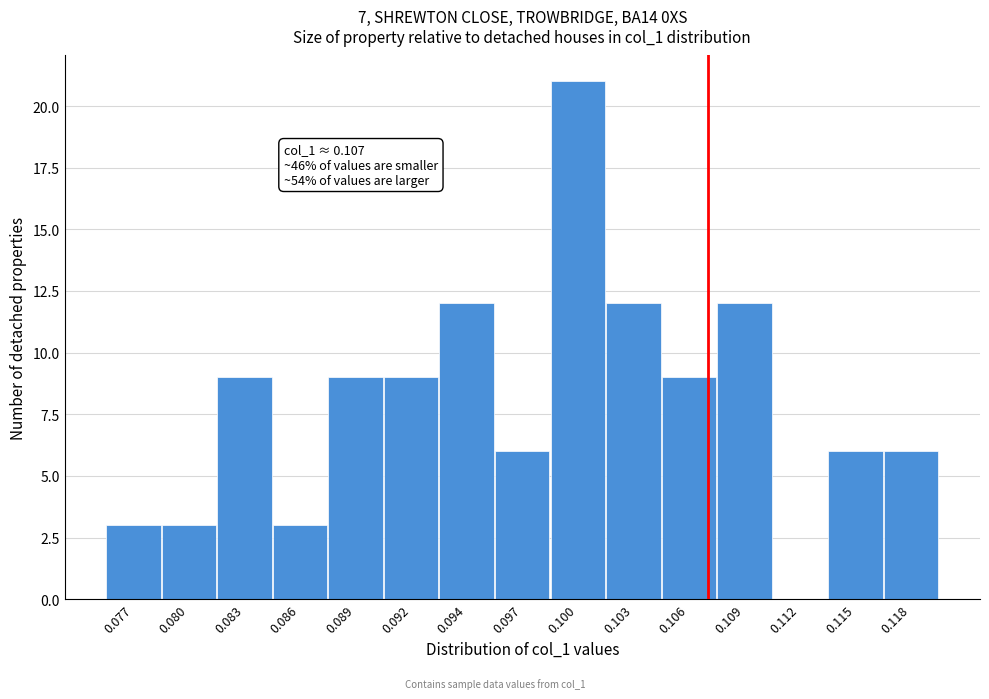

Reading left to right, what are all the values shown in this chart?

0.077=3	0.080=3	0.083=9	0.086=3	0.089=9	0.092=9	0.094=12	0.097=6	0.100=21	0.103=12	0.106=9	0.109=12	0.112=0	0.115=6	0.118=6